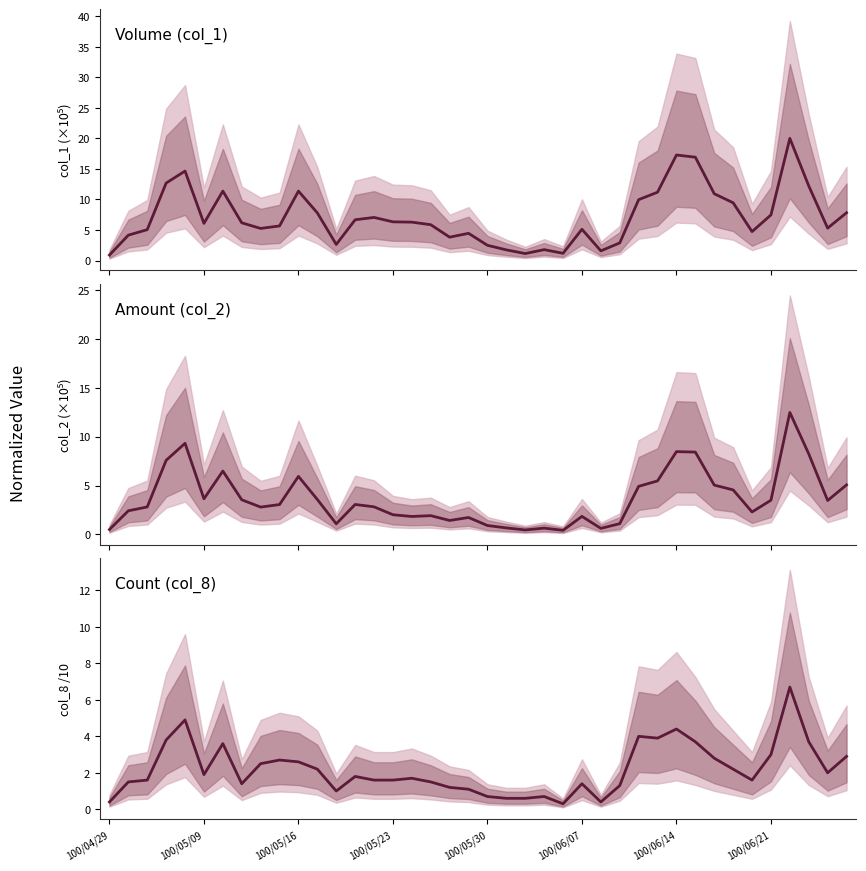

What are all the series names shown in the legend?

Volume (col_1), Amount (col_2), Count (col_8)